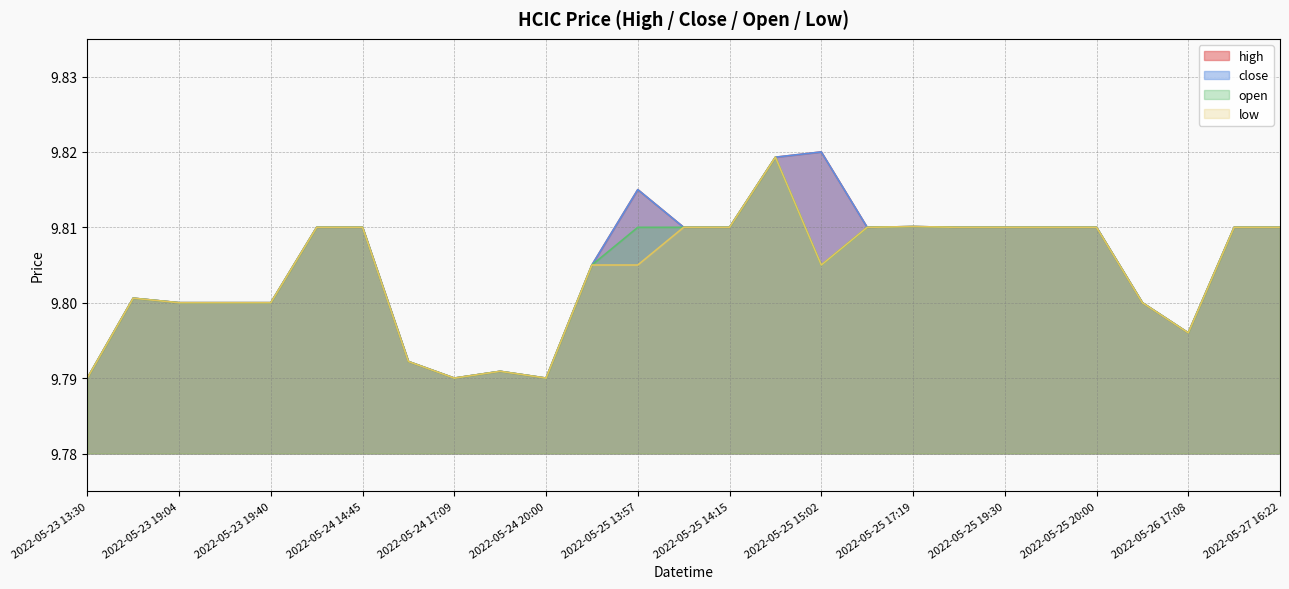

Is the value of high at 2022-05-24 15:44 greater than the value of low at 2022-05-23 18:06?

No